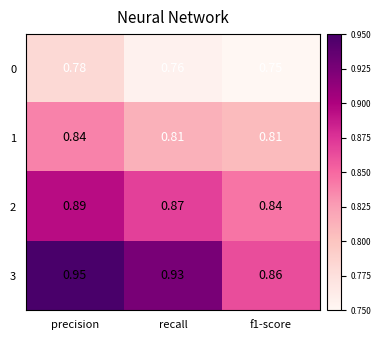

At which category is the sum across all series the highest?

precision